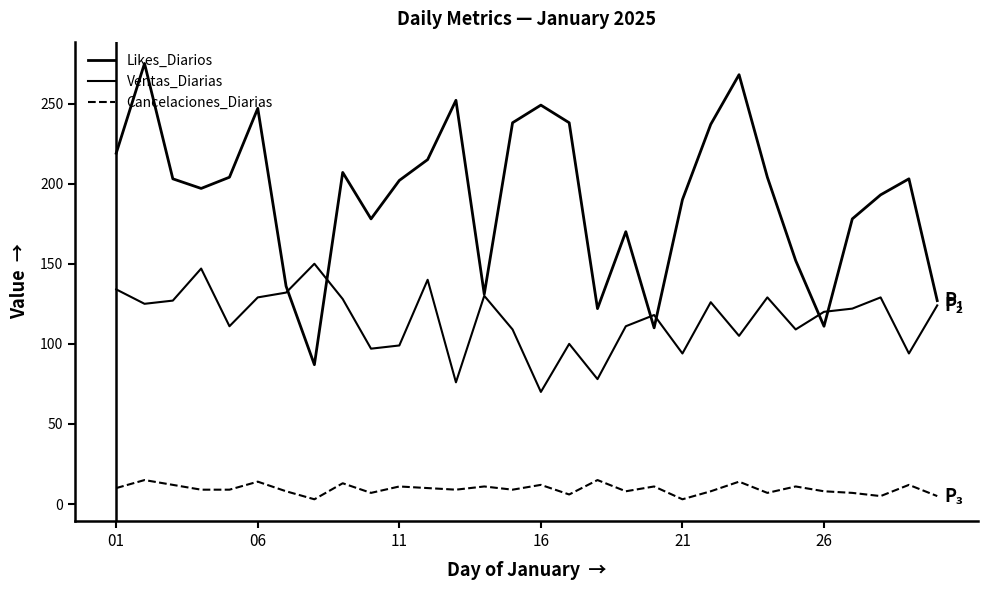

In Cancelaciones_Diarias, how many points are higher than both neighbors (excluding endpoints)?

11